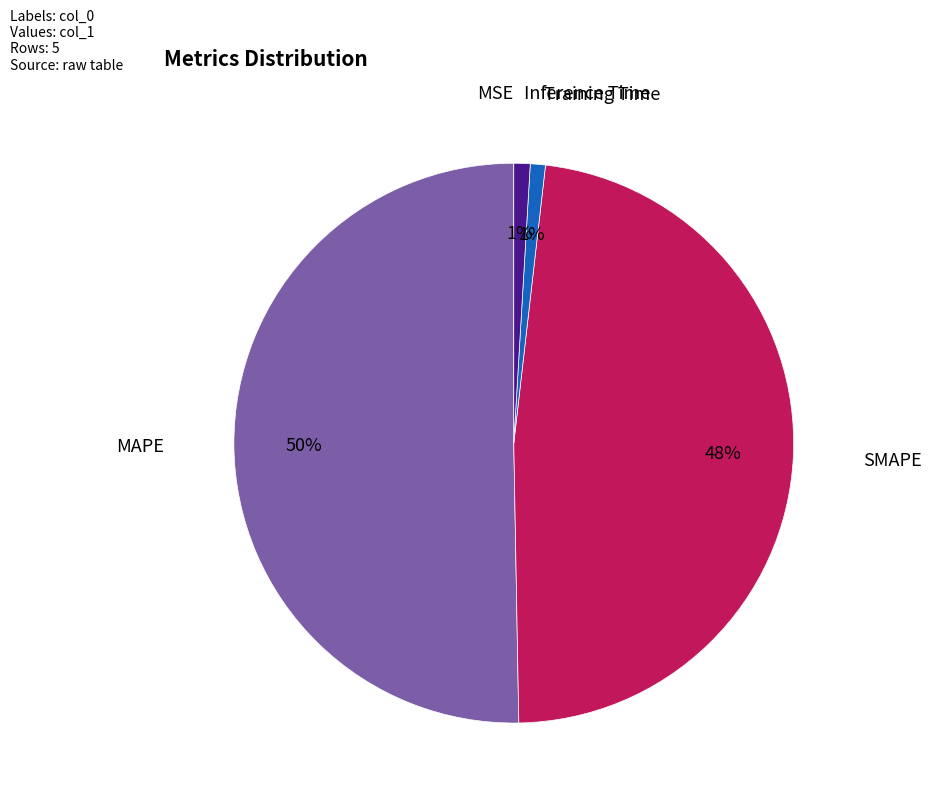

To the nearest percent, what is the average slice percentage?

20%